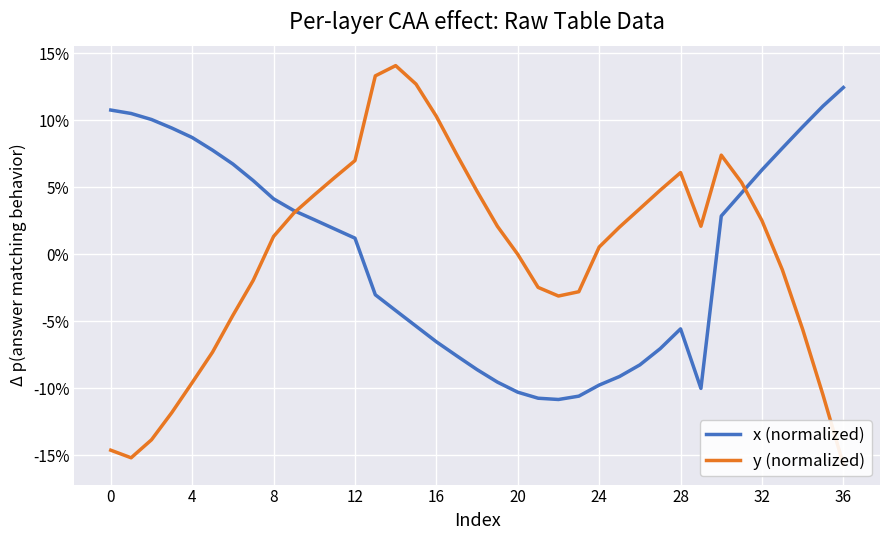

At which label does x (normalized) reach its peak?

36